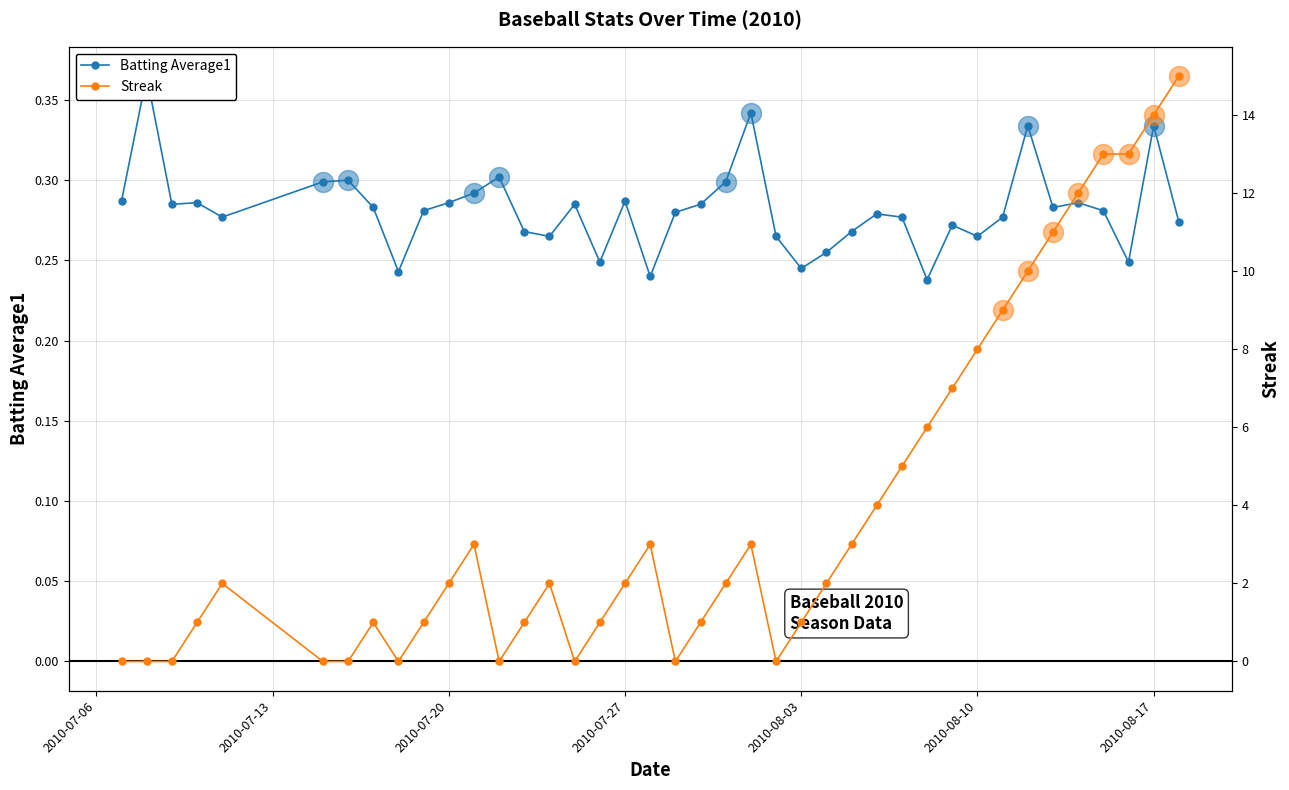

Reading left to right, transcribe all the data shown in this chart.

Batting Average1: 0.3	0.4	0.3	0.3	0.3	0.3	0.3	0.3	0.2	0.3	0.3	0.3	0.3	0.3	0.3	0.3	0.2	0.3	0.2	0.3	0.3	0.3	0.3	0.3	0.2	0.3	0.3	0.3	0.3	0.2	0.3	0.3	0.3	0.3	0.3	0.3	0.3	0.2	0.3	0.3
Streak: 0.0	0.0	0.0	1.0	2.0	0.0	0.0	1.0	0.0	1.0	2.0	3.0	0.0	1.0	2.0	0.0	1.0	2.0	3.0	0.0	1.0	2.0	3.0	0.0	1.0	2.0	3.0	4.0	5.0	6.0	7.0	8.0	9.0	10.0	11.0	12.0	13.0	13.0	14.0	15.0